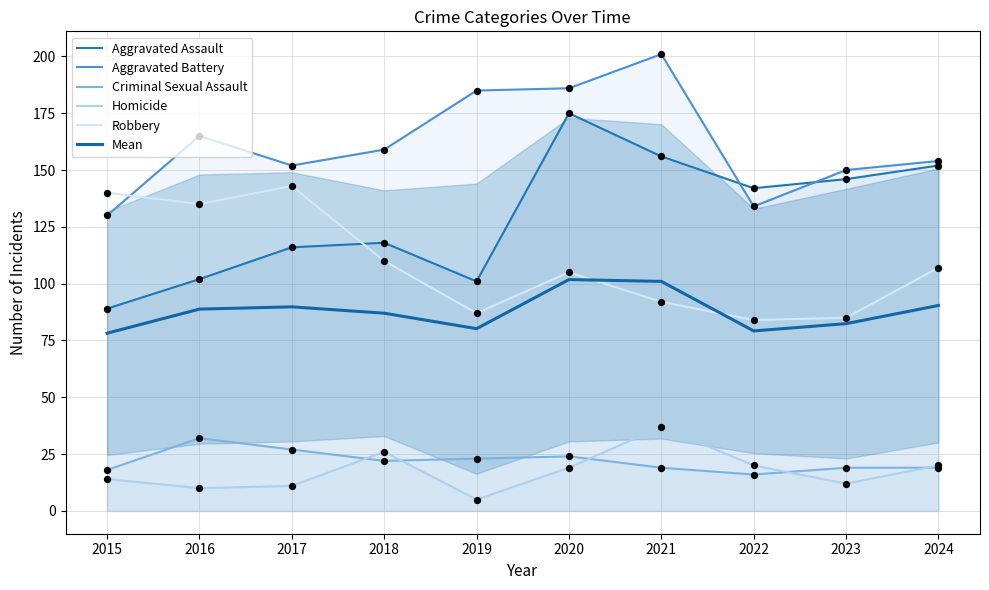

Which series reaches the maximum Y coordinate?

Aggravated Battery